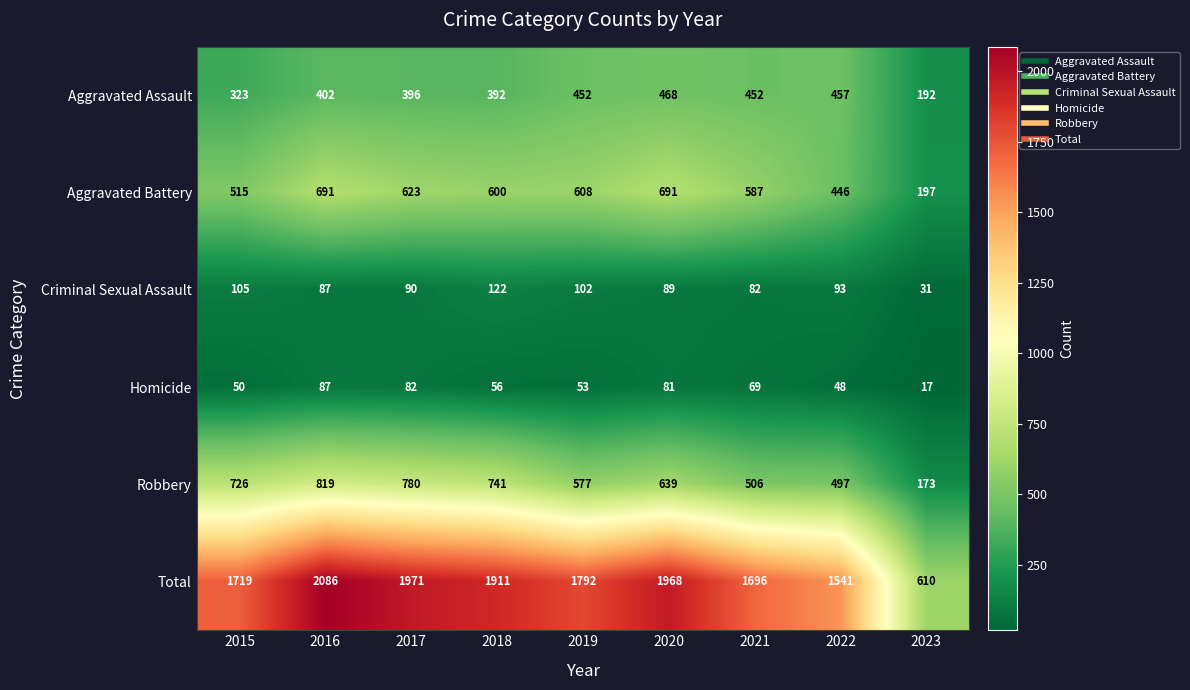

Is it true that Robbery equals 506 at 2021?

True